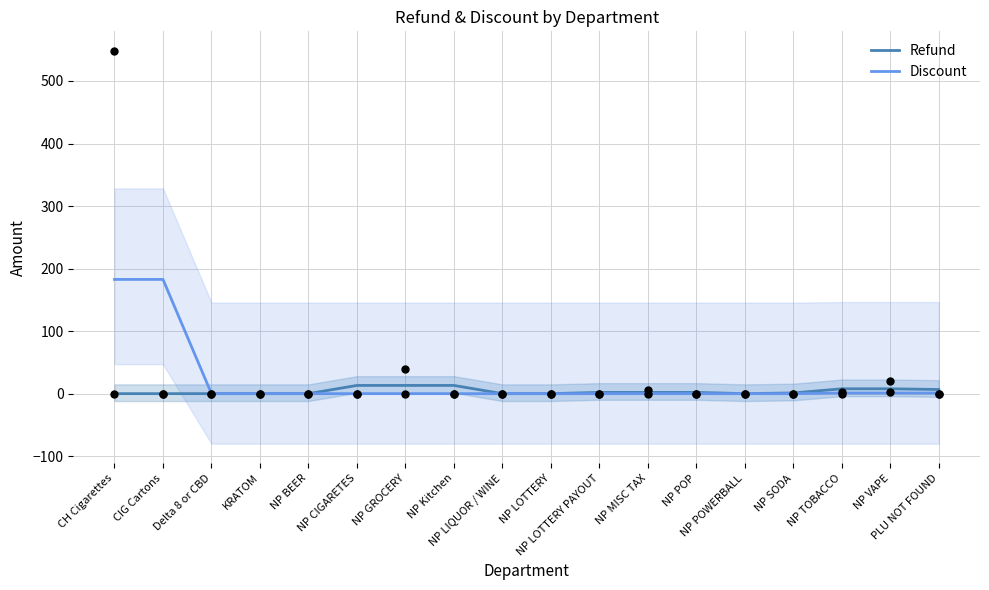

Which series reaches the minimum Y coordinate?

Refund